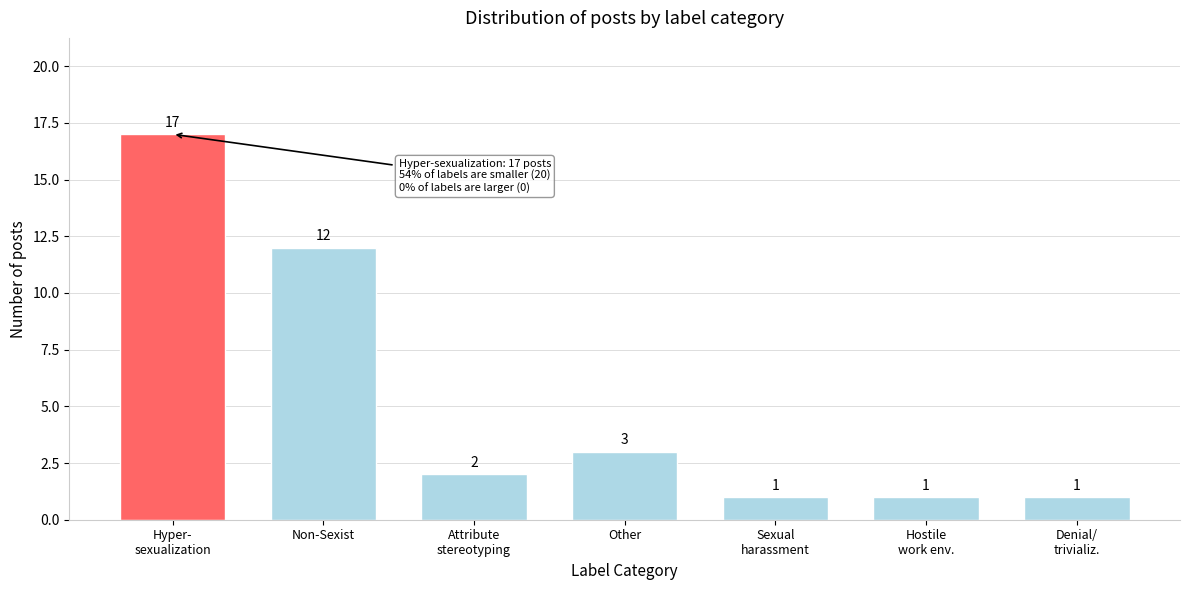

Reading left to right, extract all data points from this chart.

17	12	2	3	1	1	1